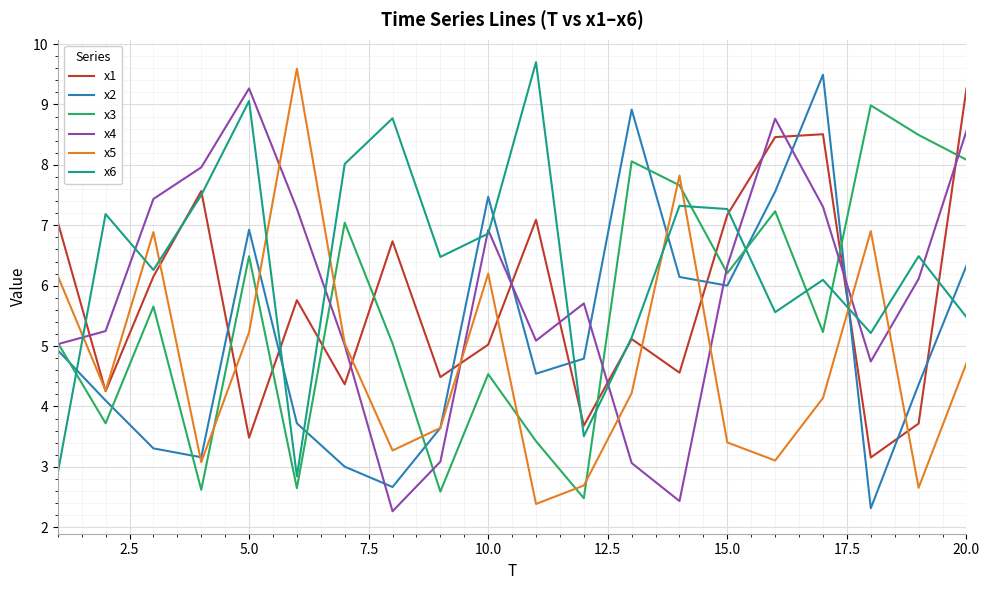

Which series ends up on top after the final intersection of x3 and x5?

x3